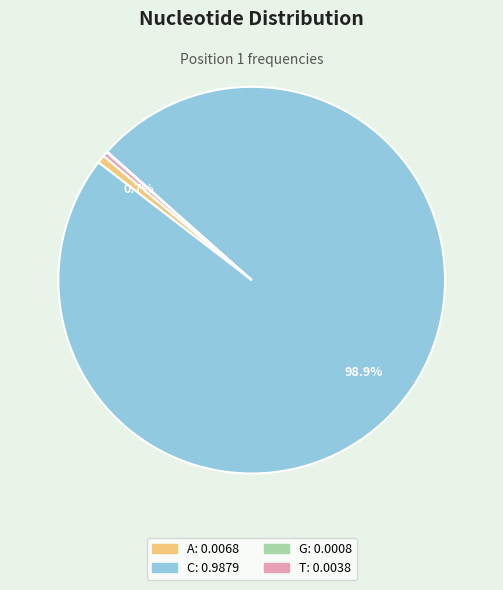

To the nearest percent, what is the combined percentage of A and C?

100%